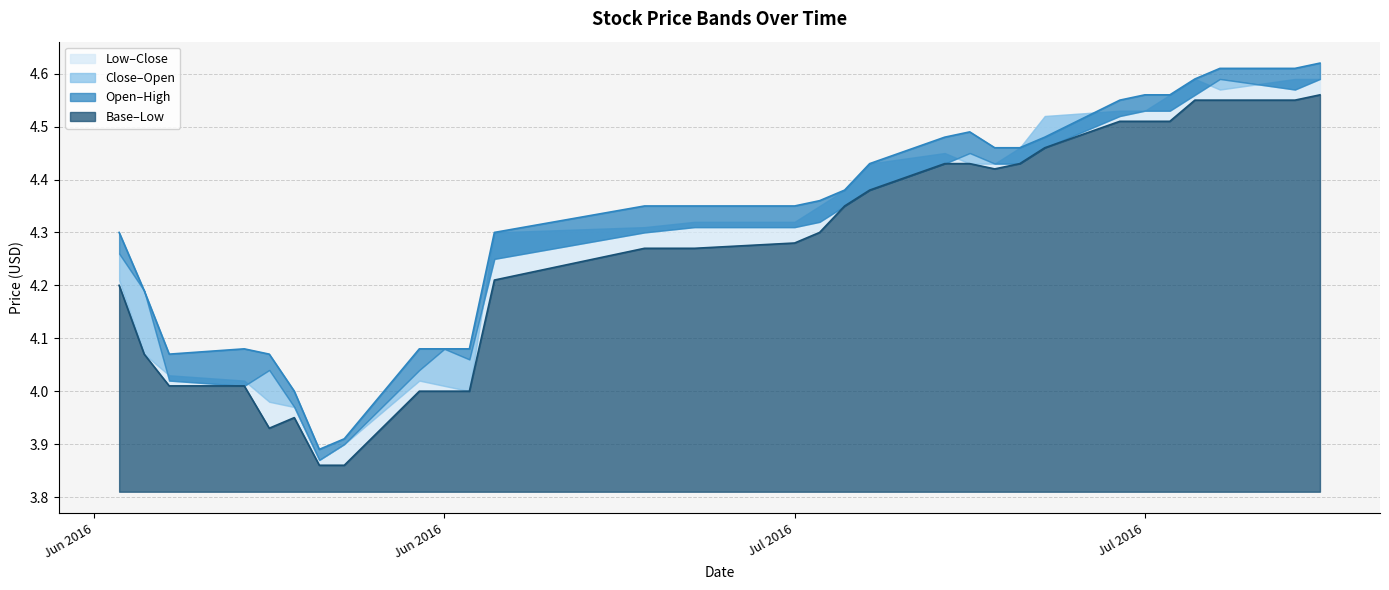

True or false: High and Open intersect in this chart.

False